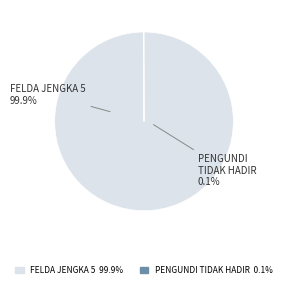

Is PENGUNDI TIDAK HADIR the majority of the pie?

No